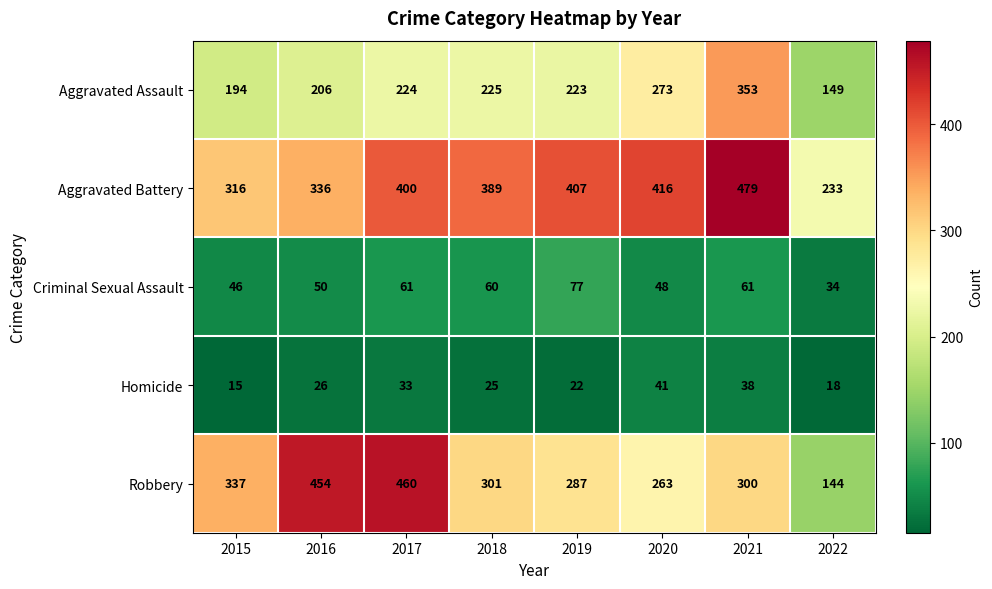

Where is Robbery nearest to the value 302?

2018